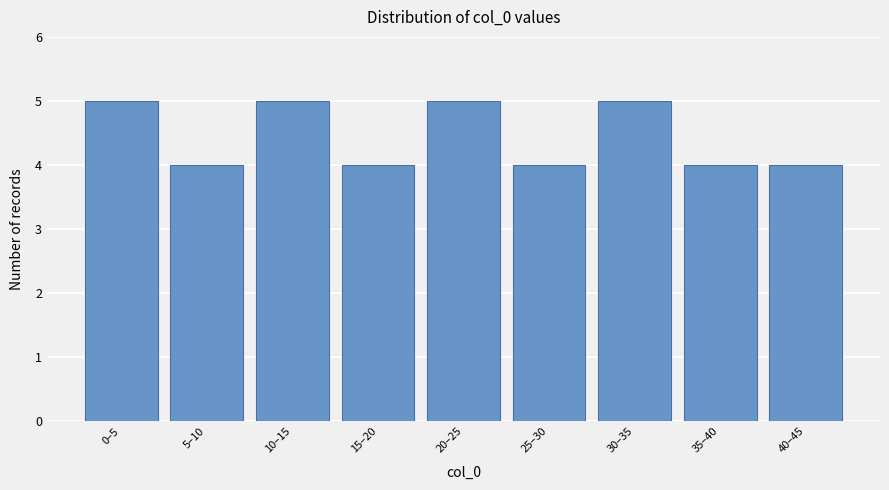

Reading left to right, transcribe all the data shown in this chart.

0–5=5	5–10=4	10–15=5	15–20=4	20–25=5	25–30=4	30–35=5	35–40=4	40–45=4